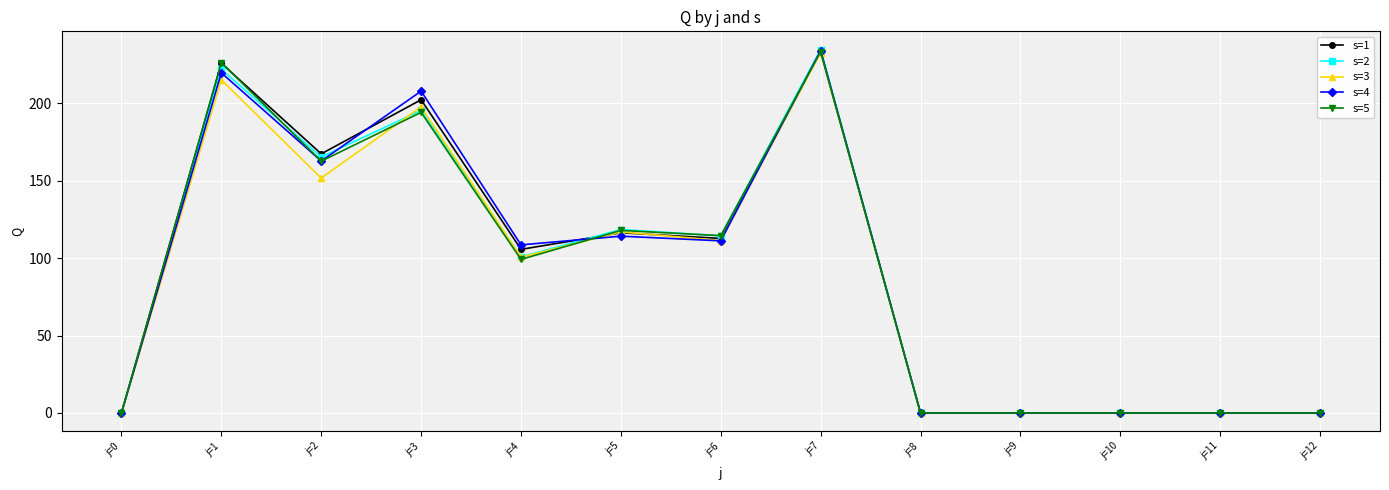

What is the greatest value displayed?

234.6